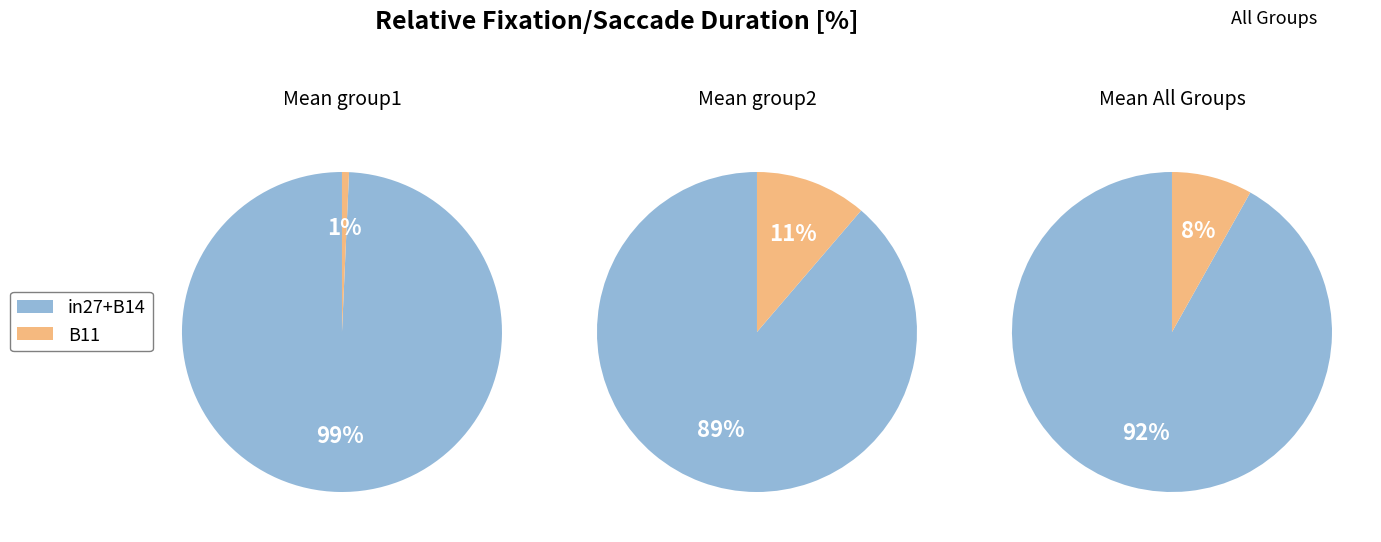

Which has a higher value, B14 or B11?

B14